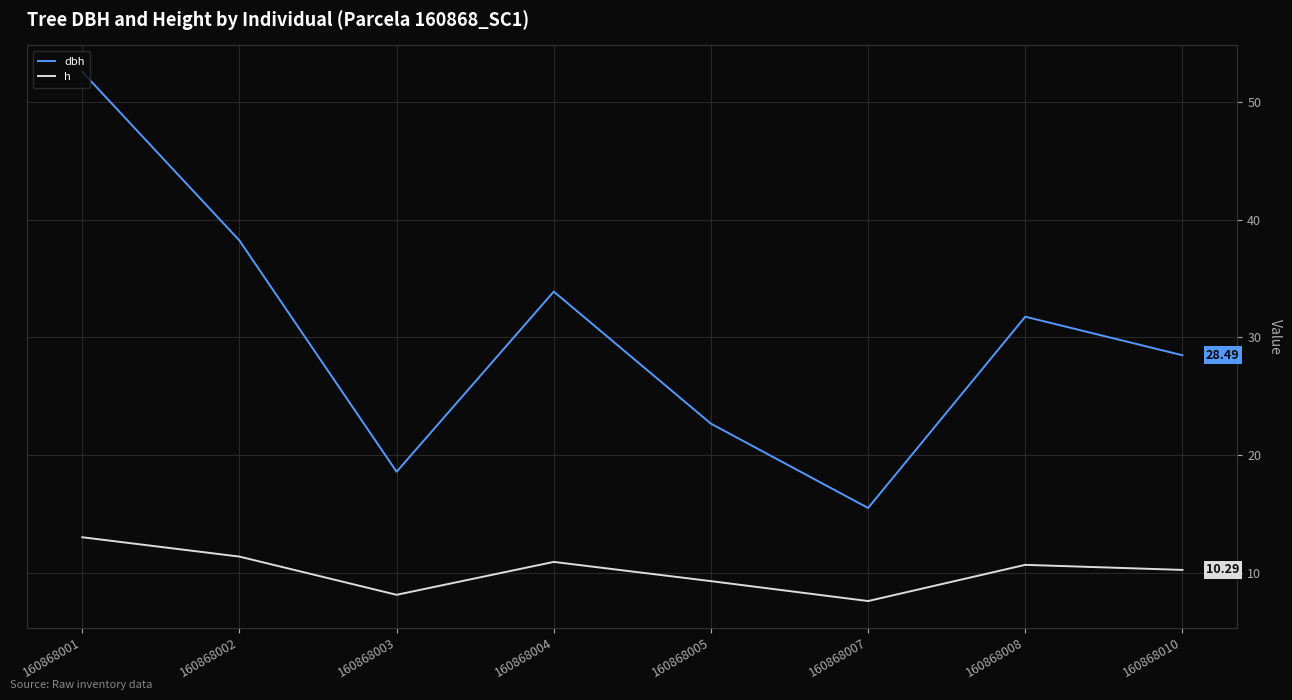

List the series in order of their overall mean, lowest first.

h, dbh